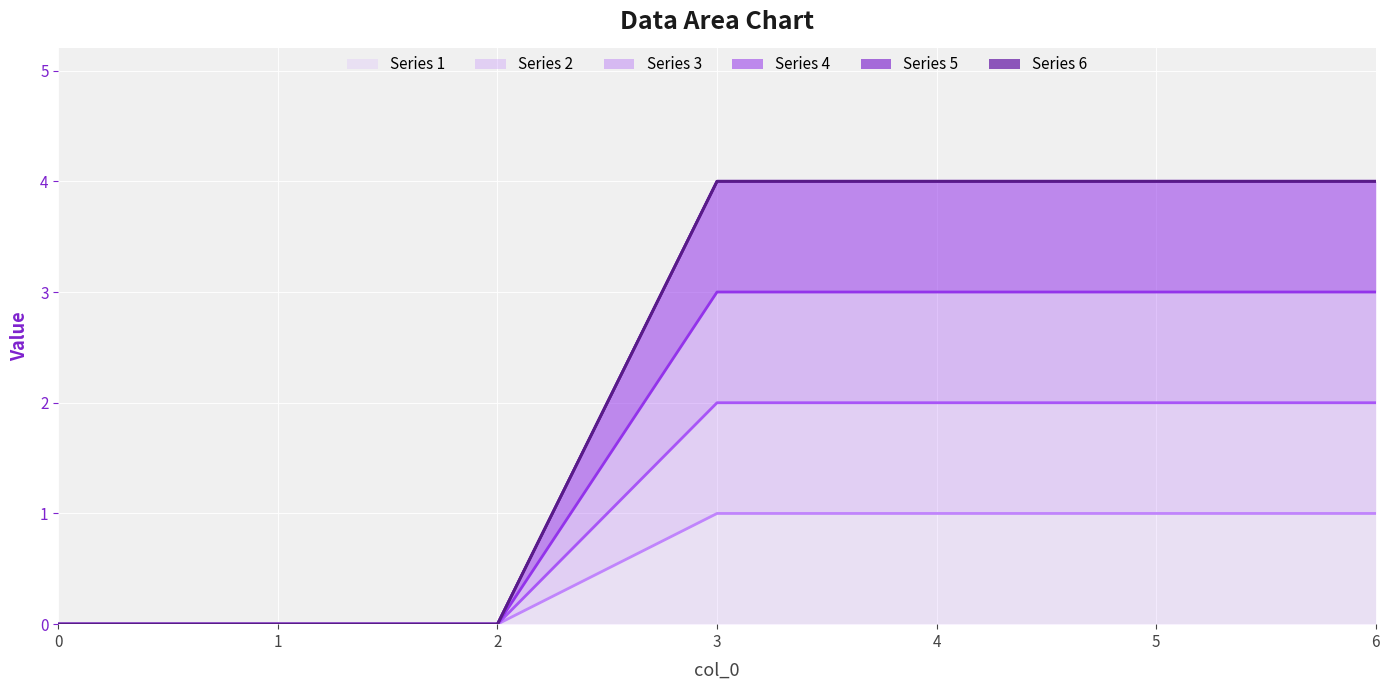

True or false: 2 and 3 intersect in this chart.

False